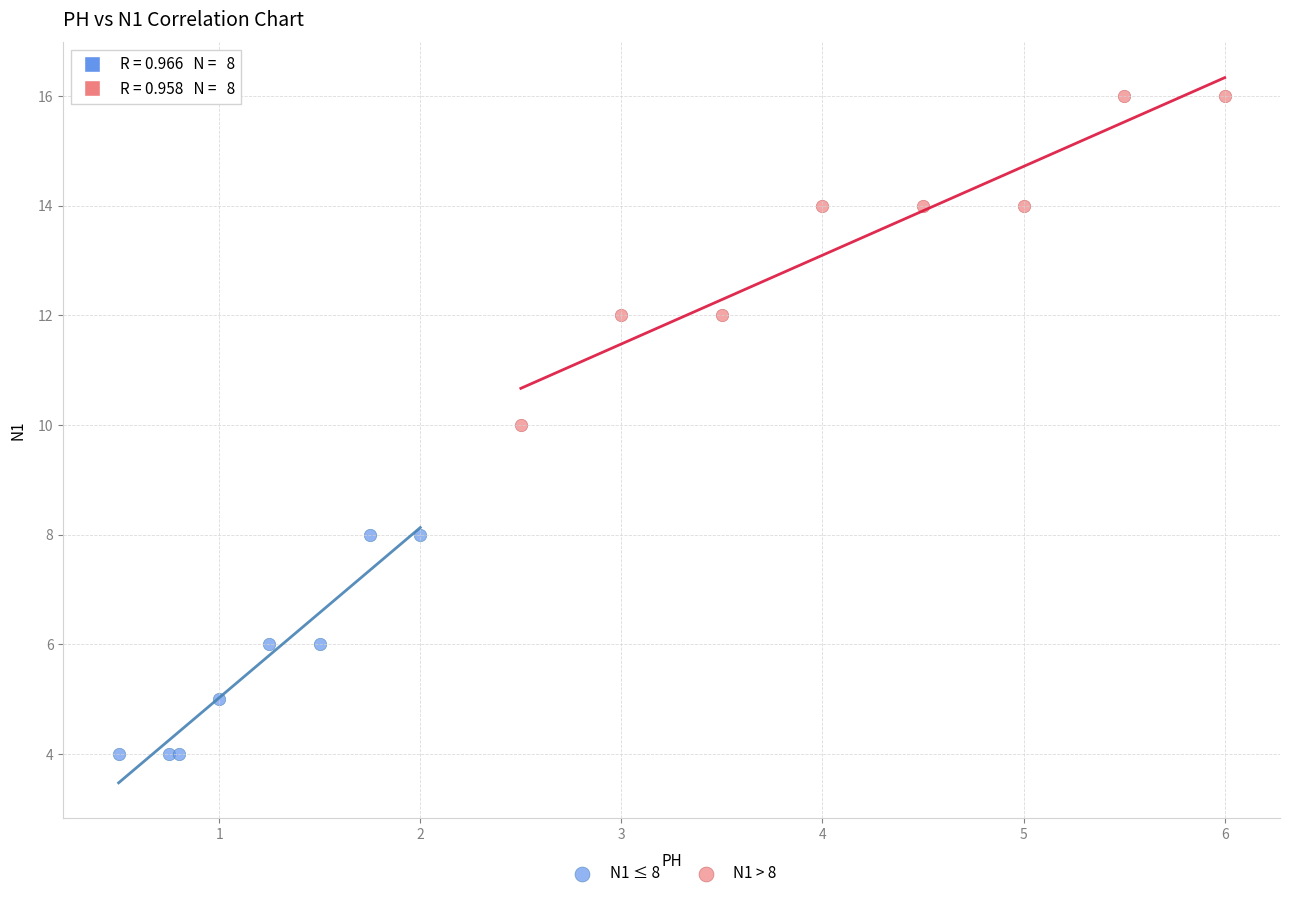

What are all the series names shown in the legend?

N1 ≤ 8, N1 > 8